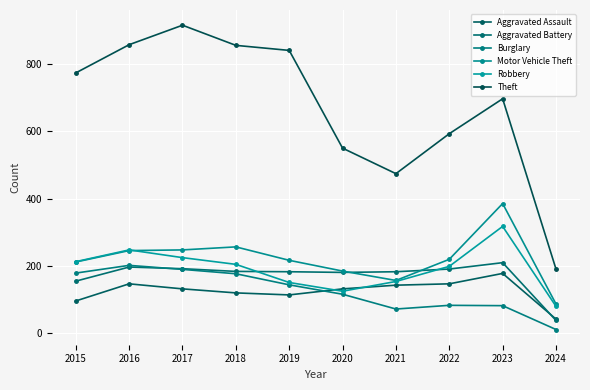

Is it true that Aggravated Assault equals 119 at 2018?

True